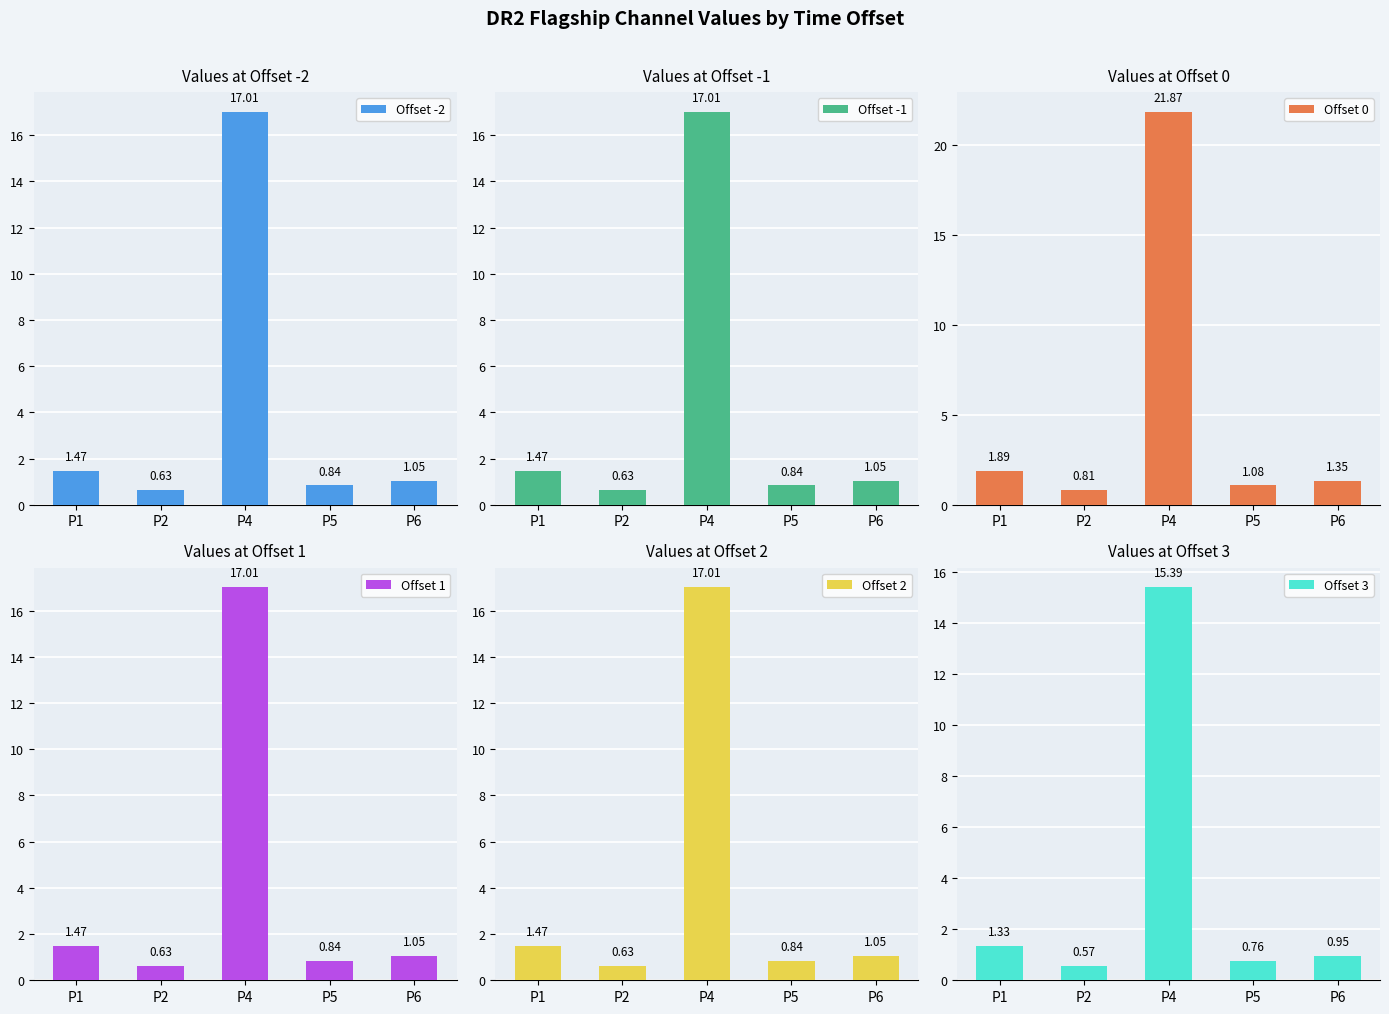

True or false: Offset 1 has a value of 1.1 at P6.

True